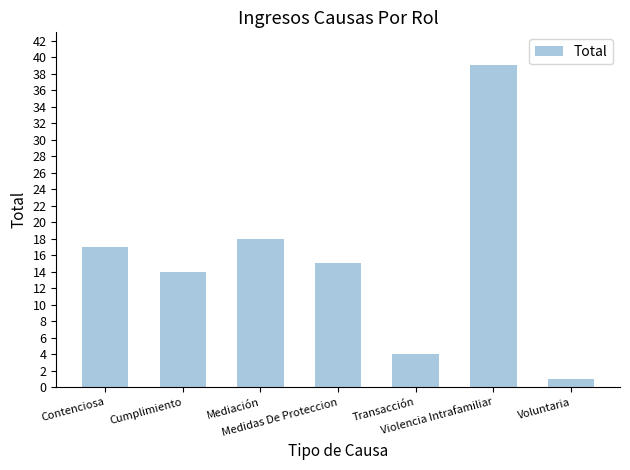

What is the difference between the maximum and minimum values?

38